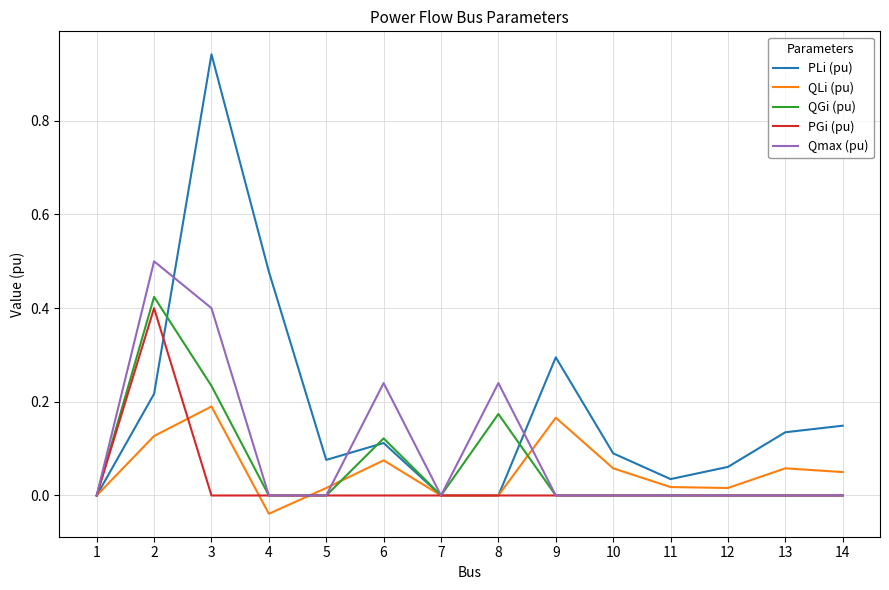

Is it true that Qmax (pu) equals 0.0 at 12?

True